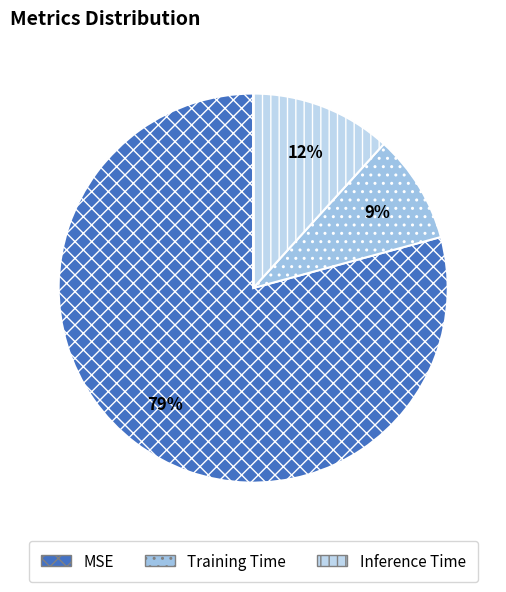

To the nearest percent, what is the combined percentage of MSE and Training Time?

88%